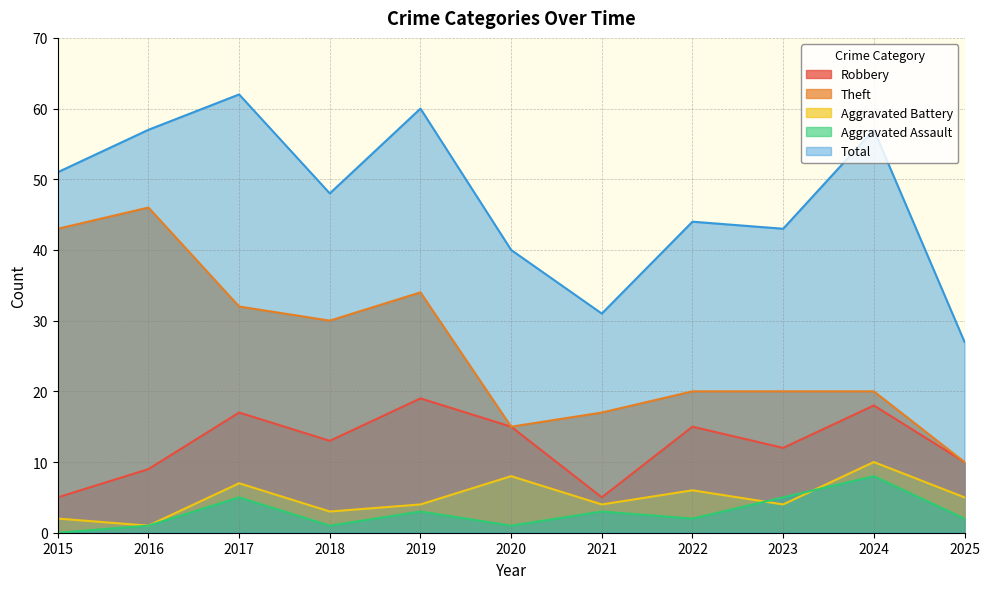

At which category is the sum across all series the highest?

2017